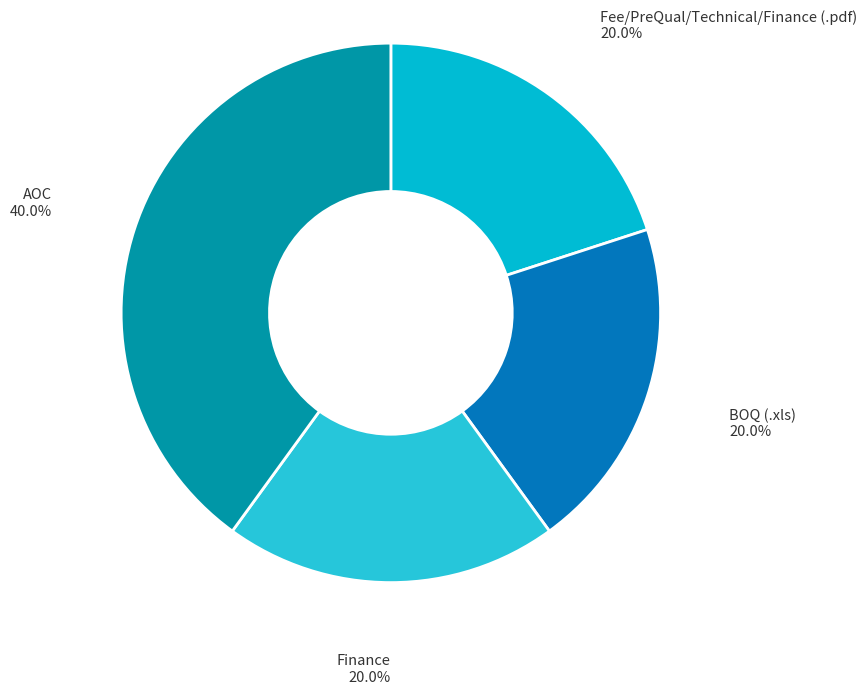

Is there a majority slice in this chart?

No